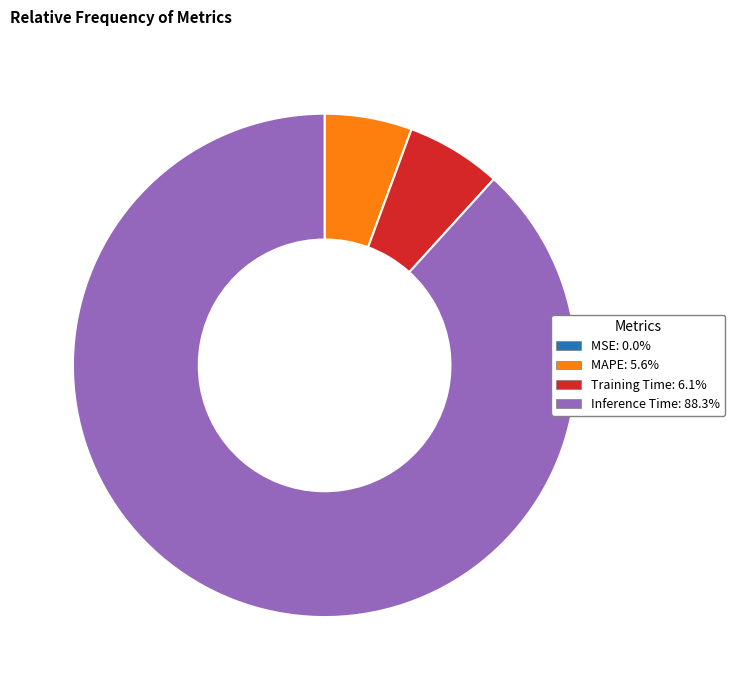

Is there any slice that represents more than half of the pie?

Yes